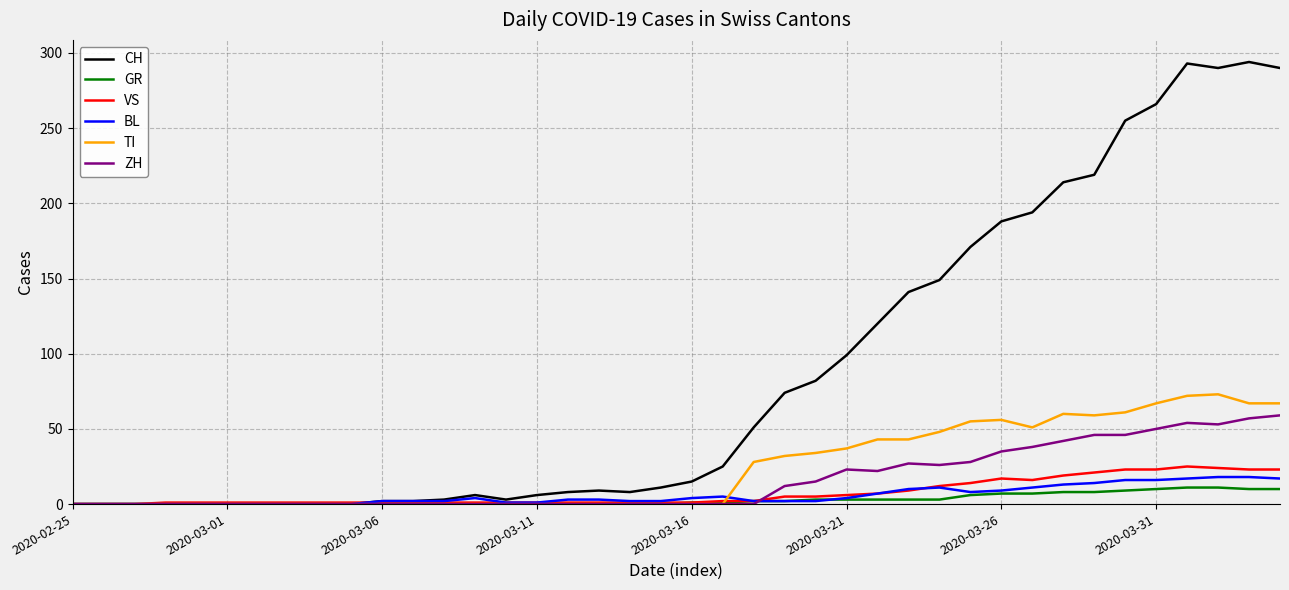

Which series has the largest total across all categories?

CH